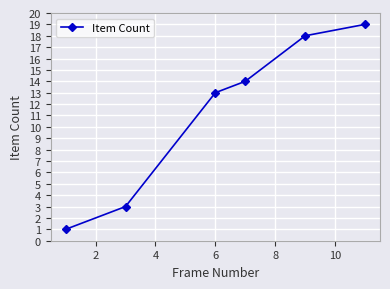

What is the maximum value shown in the chart?

19